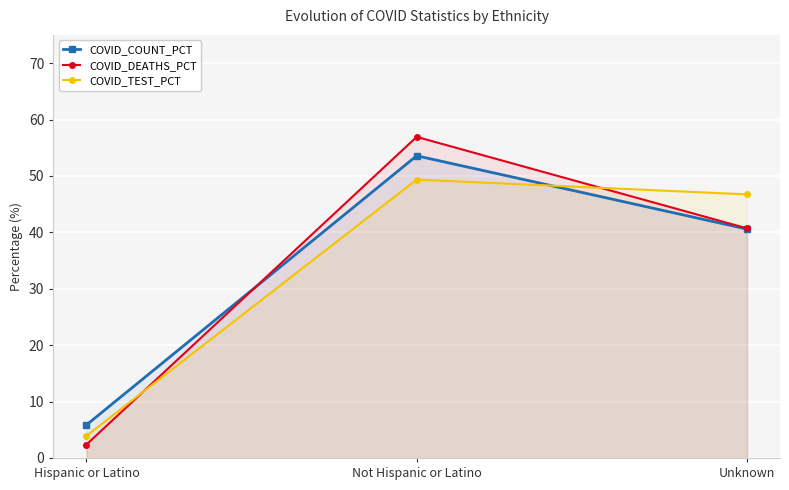

The value of COVID_TEST_PCT at Unknown is 46.7. True or false?

True